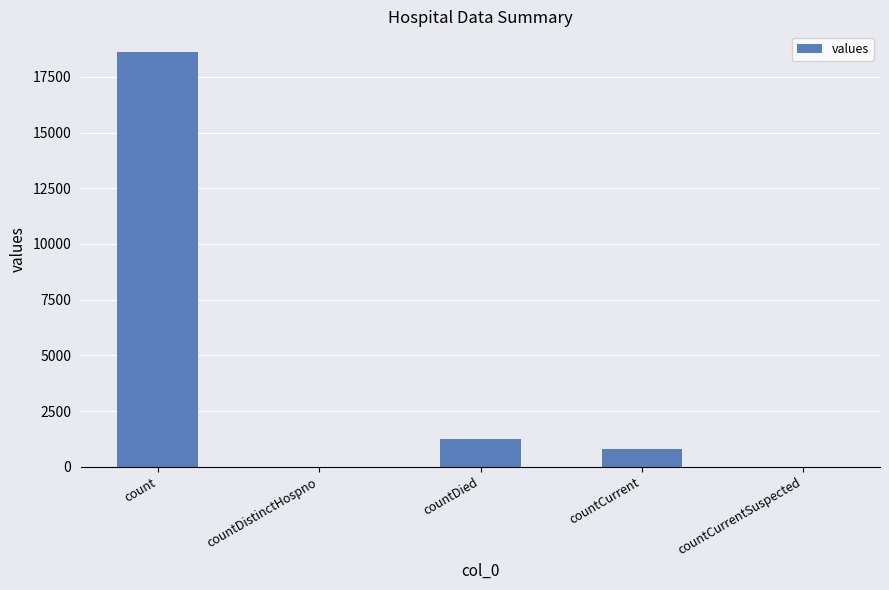

Count the number of categories in the chart.

5